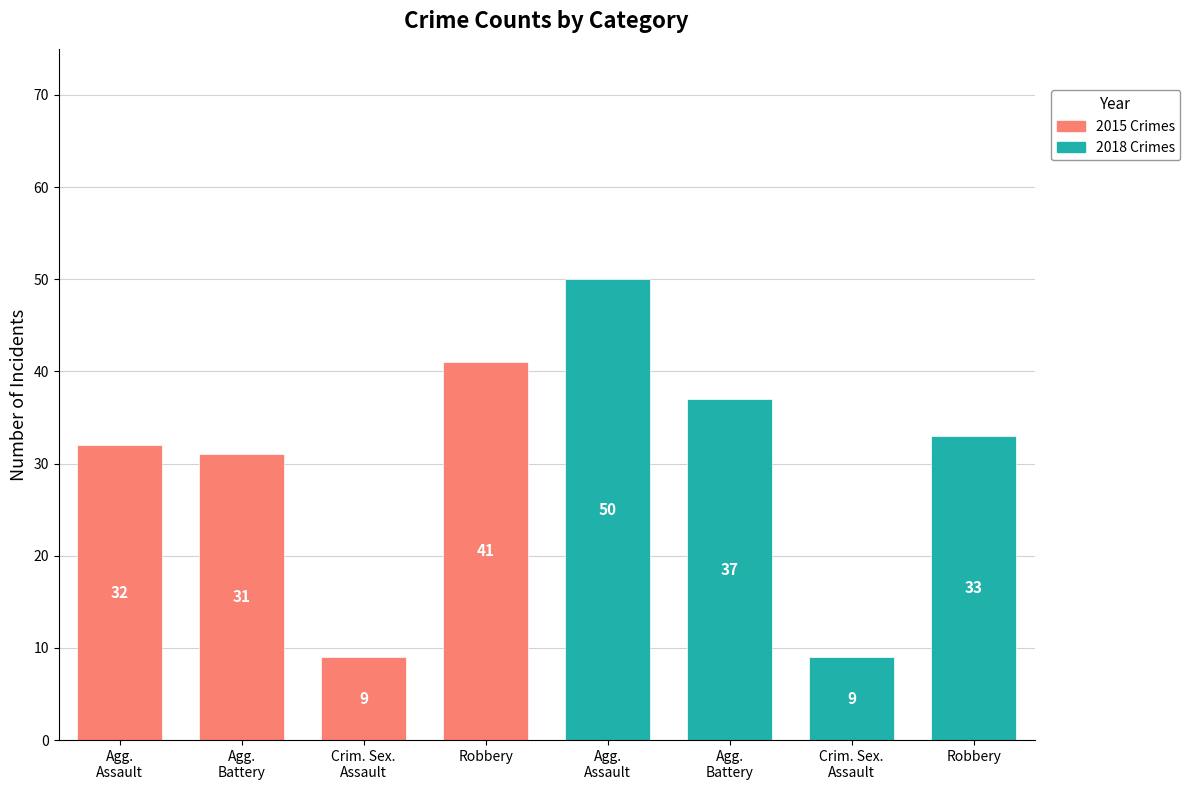

What is the sum of the 2018 Crimes values at Agg.
Assault and Agg.
Battery?

87